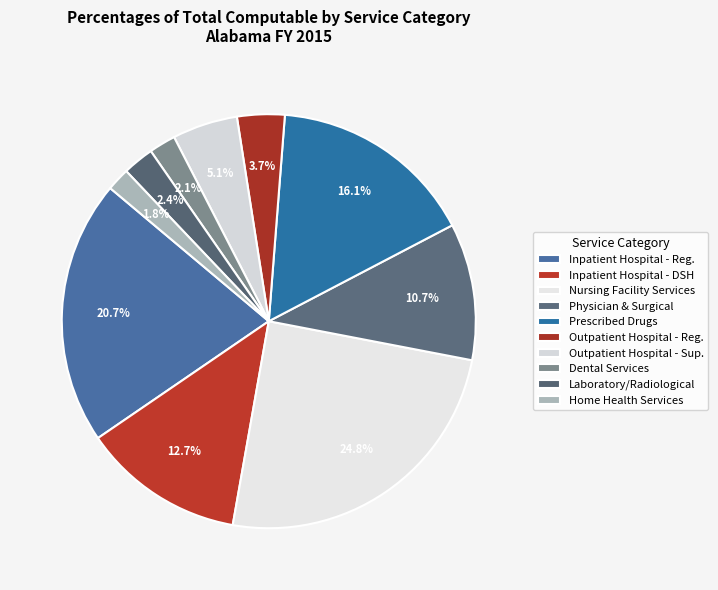

What percentage is the Laboratory/Radiological slice, to the nearest percent?

2%